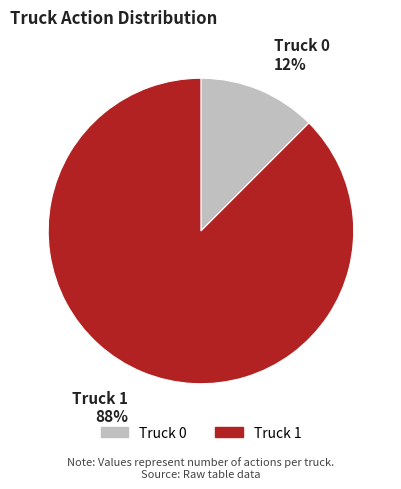

Which slice represents more than half of the pie?

Truck 1